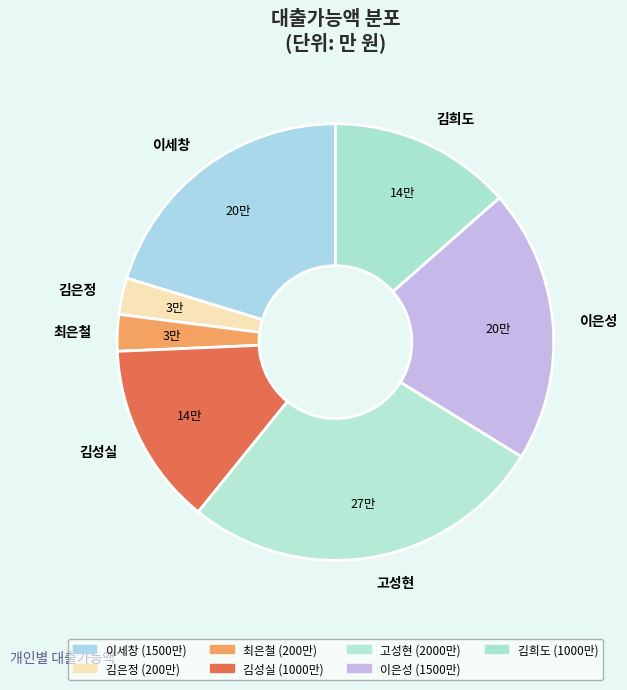

Does 김은정 represent more than half of the total?

No